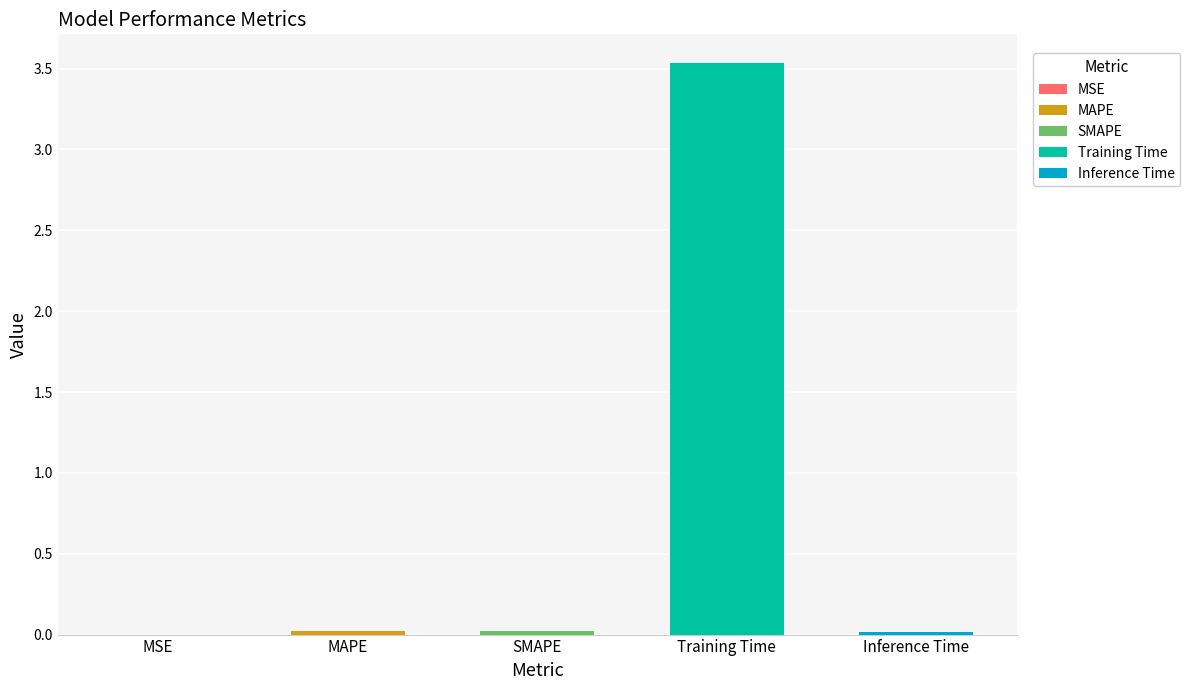

True or false: the data shows 0.0 at Inference Time.

False